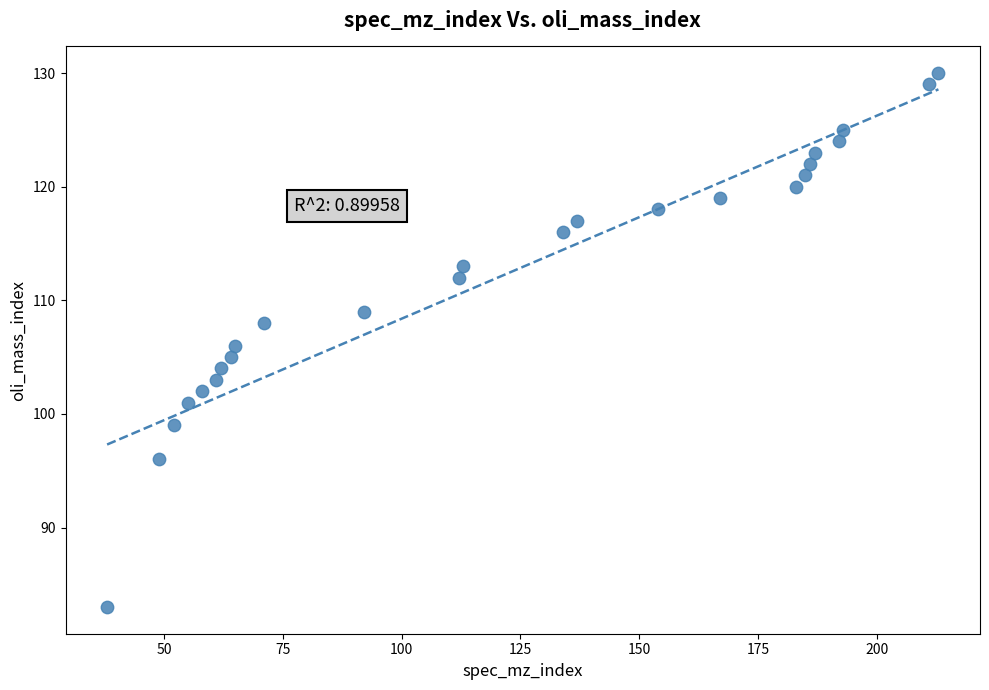

What is the range of X values (max minus min)?

175